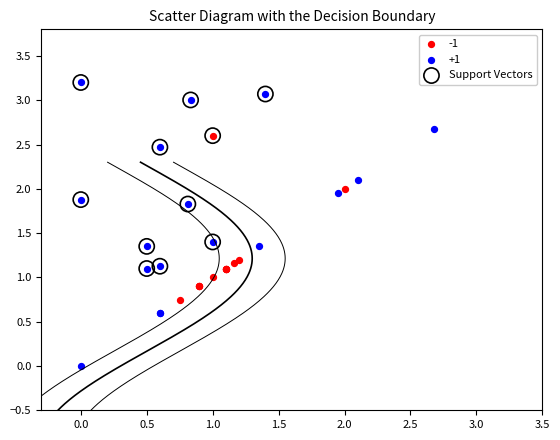

Which series has the widest spread of Y values?

+1